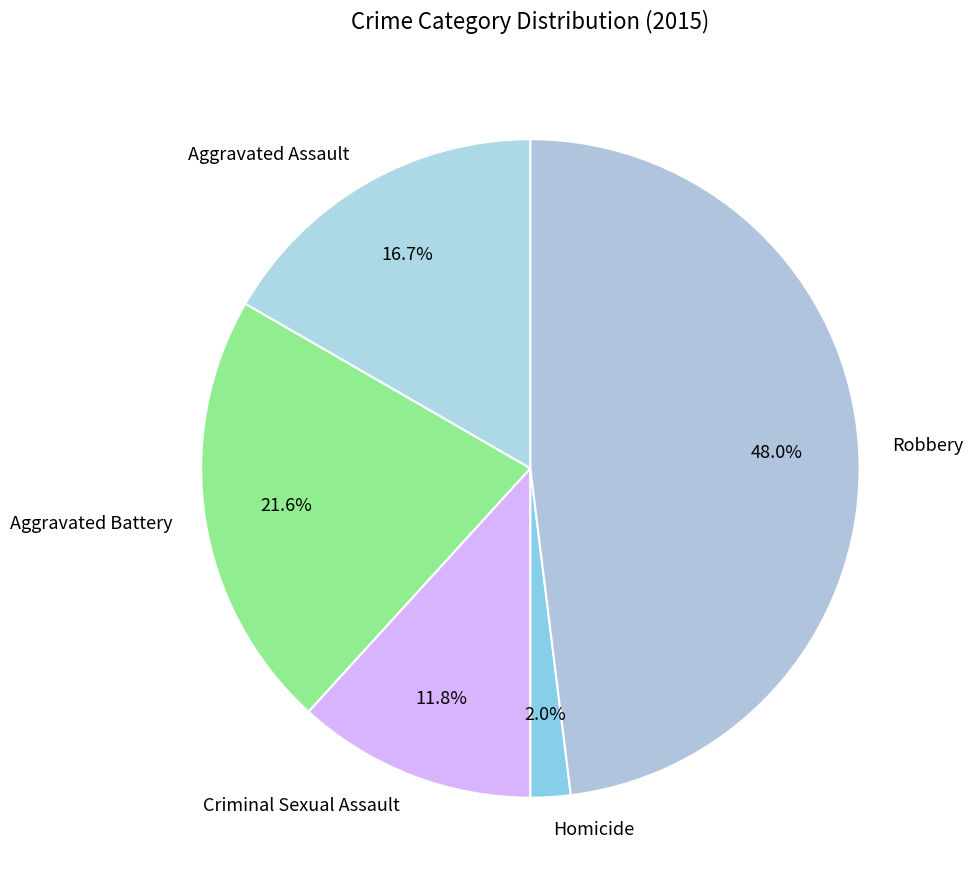

True or false: Robbery accounts for 48% of the total.

True